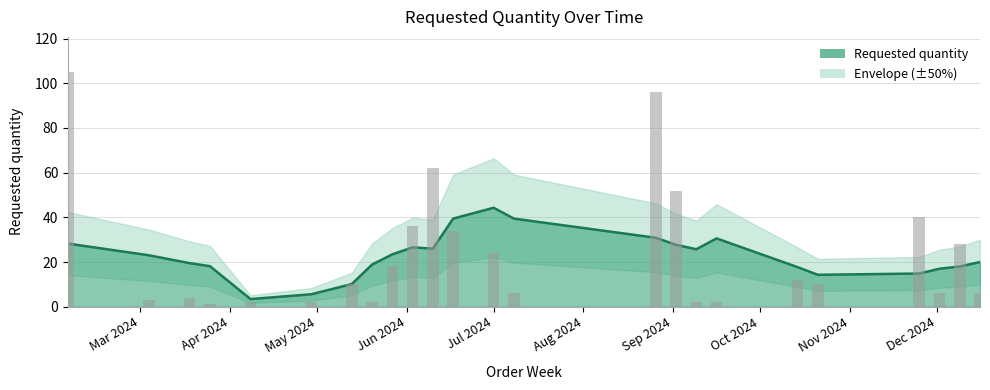

What is the average value?

23